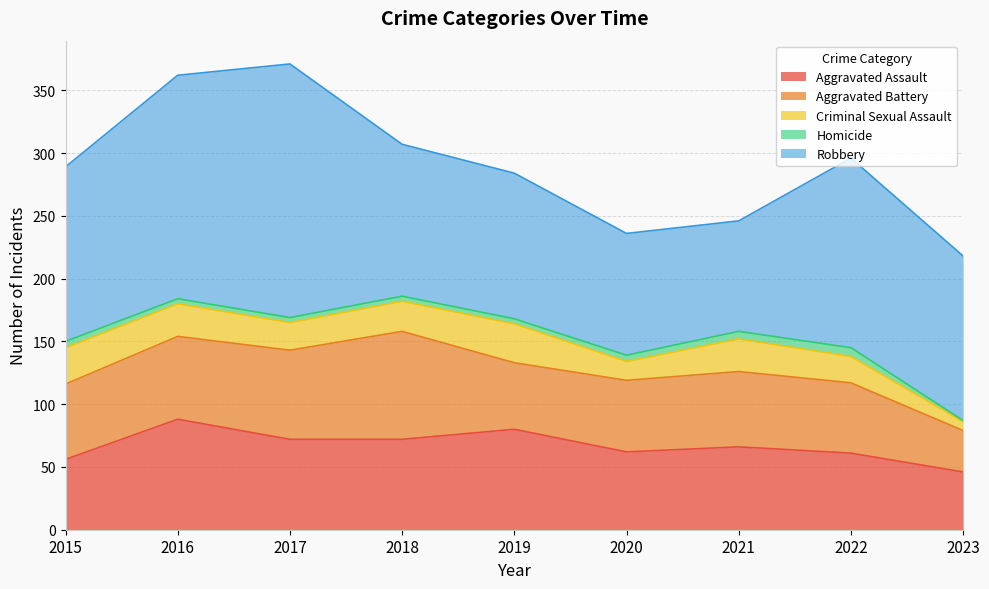

At which label does Robbery reach its minimum?

2021